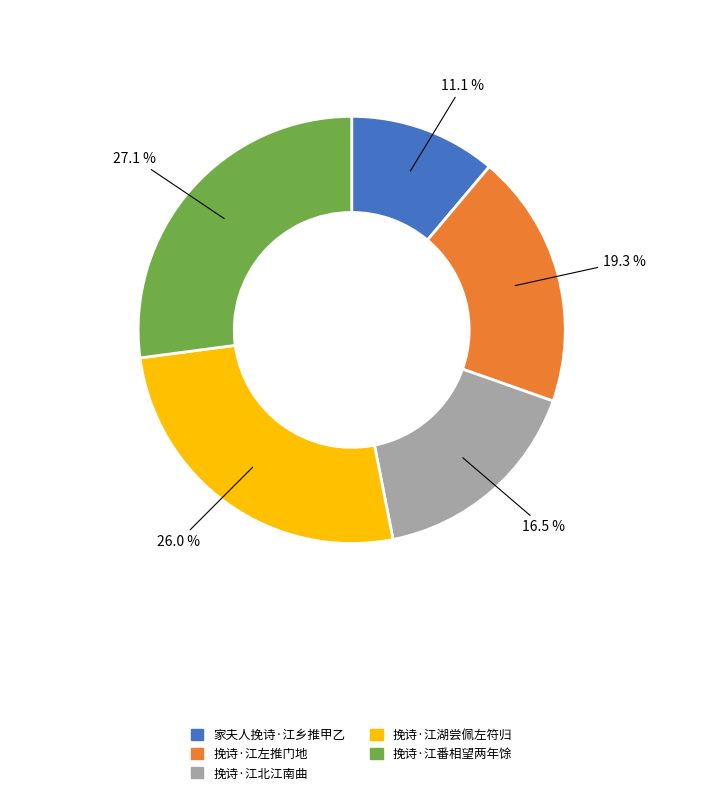

Does 挽诗·江湖尝佩左符归 represent more than half of the total?

No